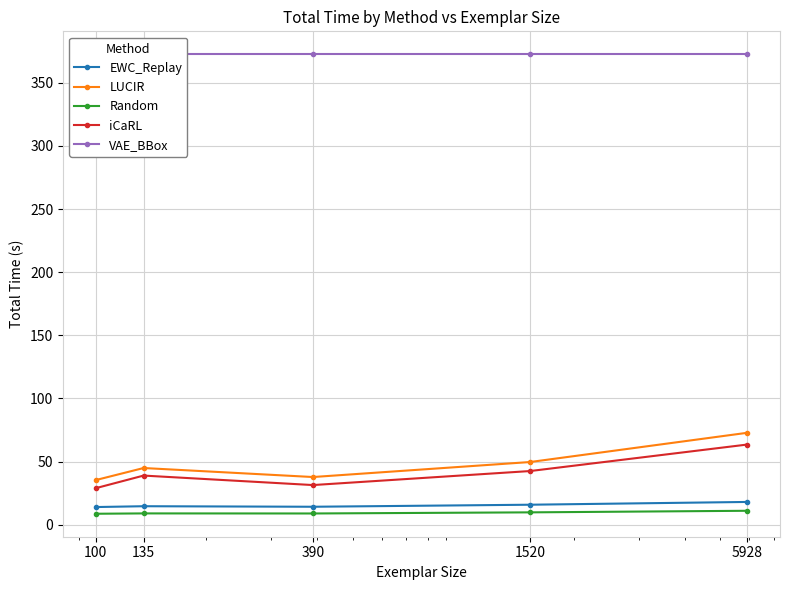

Reading left to right, transcribe all the data shown in this chart.

EWC_Replay: 100=13.9	135=14.6	390=14.2	1520=15.8	5928=18.0
LUCIR: 100=35.3	135=44.8	390=37.7	1520=49.6	5928=72.8
Random: 100=8.6	135=8.9	390=8.8	1520=9.7	5928=11.0
iCaRL: 100=28.9	135=38.9	390=31.3	1520=42.4	5928=63.5
VAE_BBox: 100=372.5	135=372.5	390=372.5	1520=372.5	5928=372.5